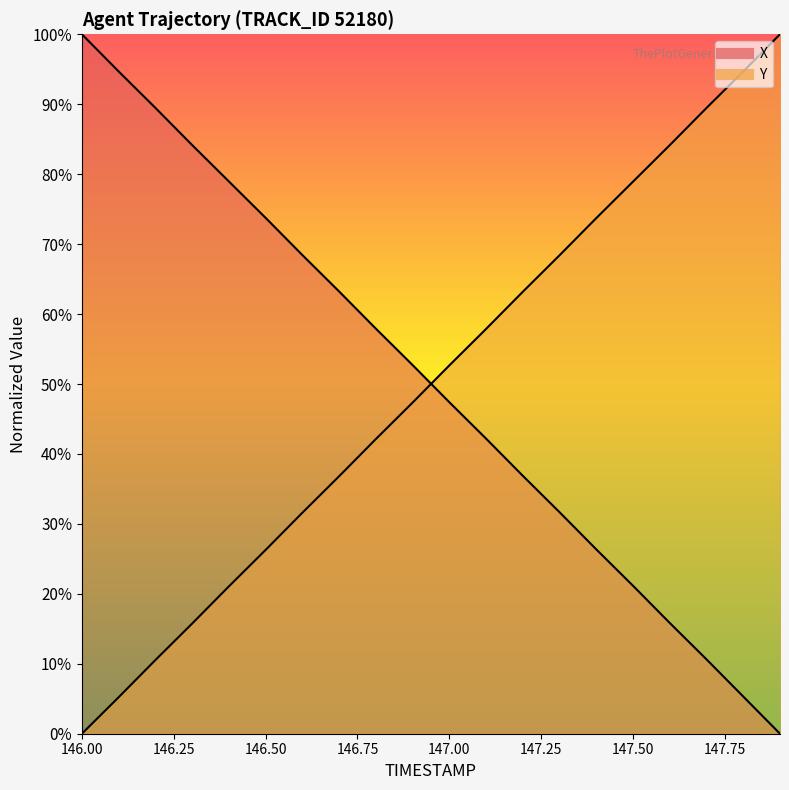

Which series changed the most between 146.7 and 147.6?

X